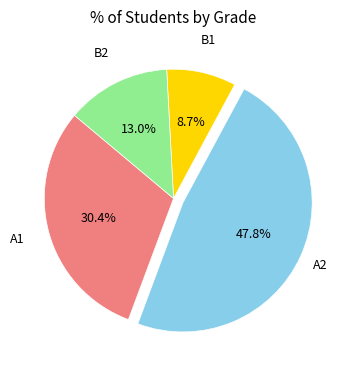

Is there any slice that represents more than half of the pie?

No